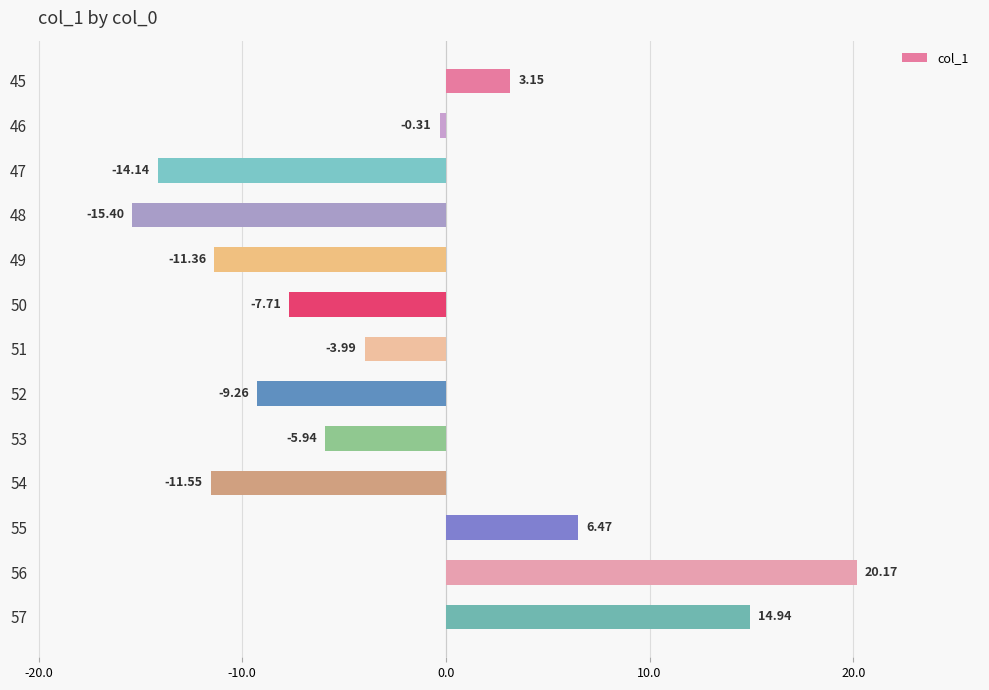

What is the sum of all values?

-34.9